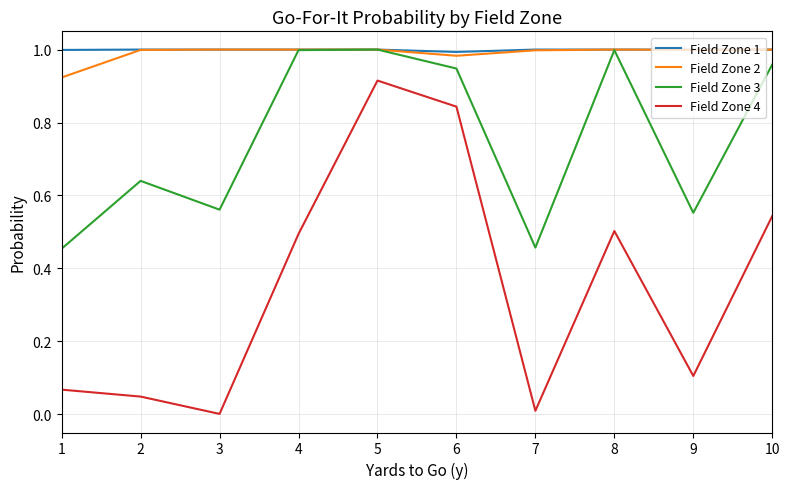

Is this an area chart (filled region under the line)?

No